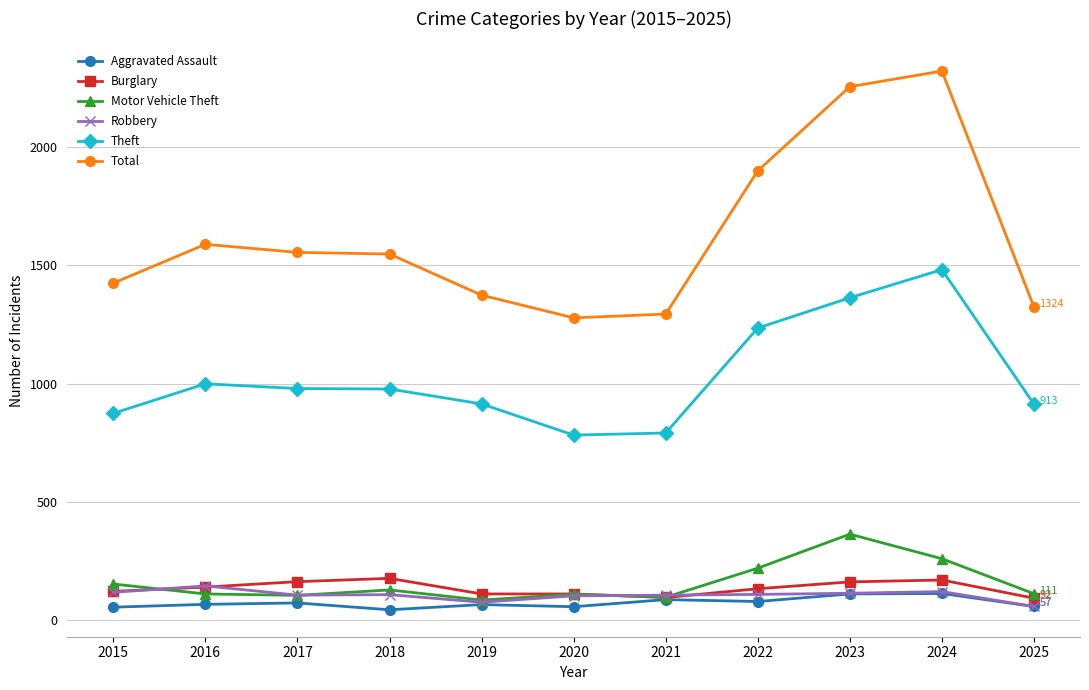

Does the chart display data point markers on the line(s)?

Yes